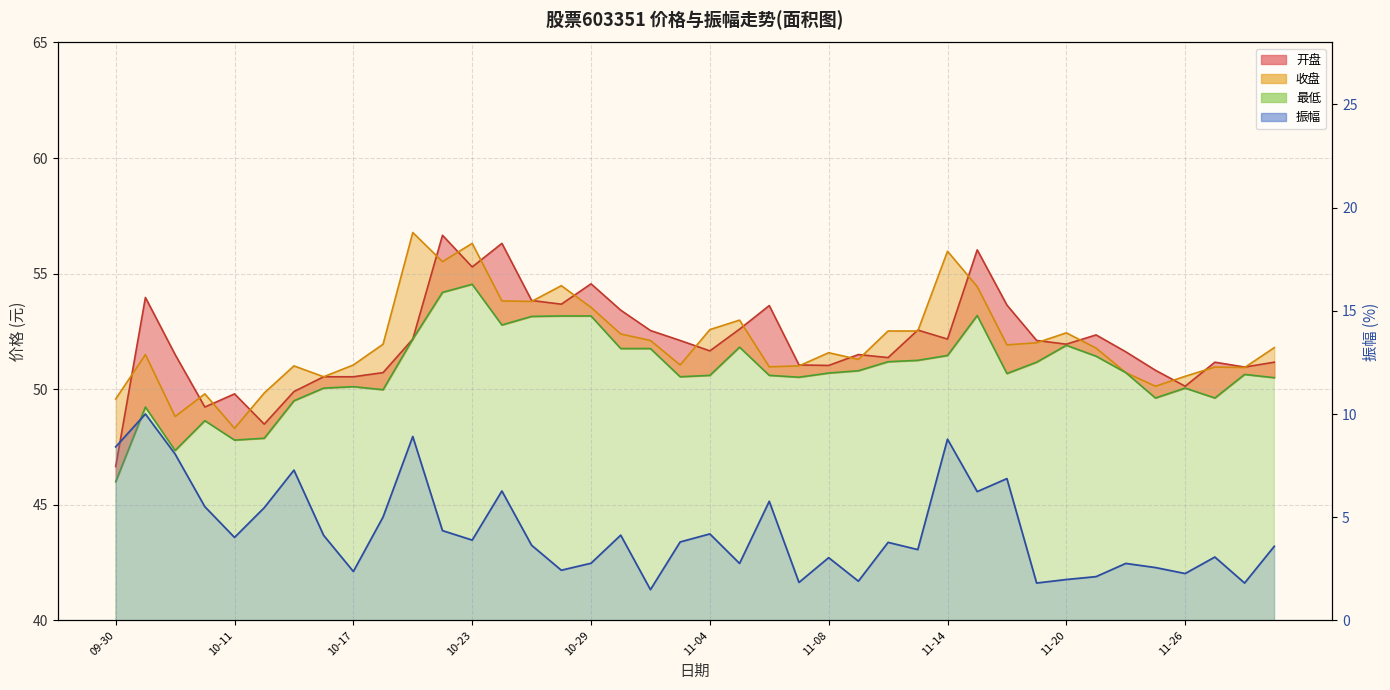

The 开盘 series shows 73.1 at 2024-10-21. True or false?

False